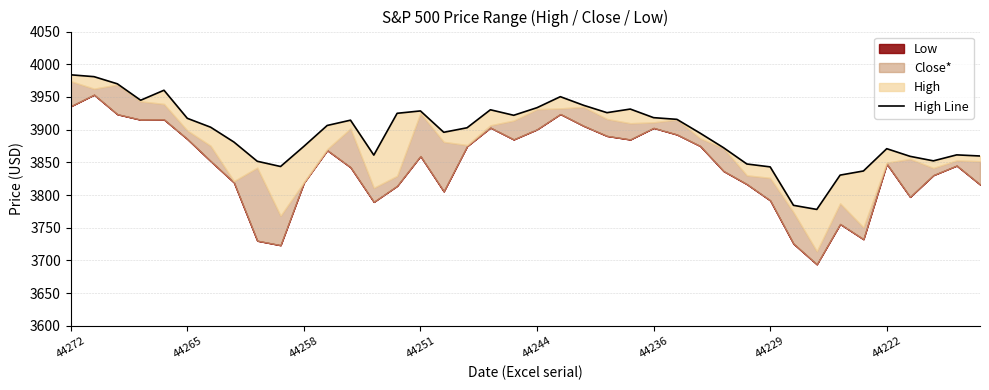

Is it true that the value at 19 is 7021.4?

False